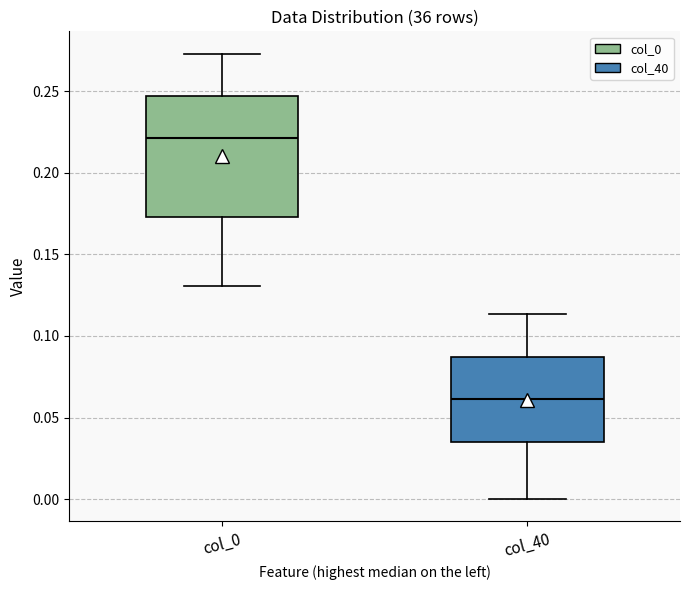

Reading left to right, transcribe this box plot: for each box, give where its median line is, the range the box spans, and where its two whiskers end, as read against the y-axis. The values are not printed on the chart, so give them approximately, as read against the axis.

col_0: median 0.220, box 0.175 to 0.245, whiskers 0.130 to 0.275
col_40: median 0.060, box 0.035 to 0.085, whiskers 0.000 to 0.115